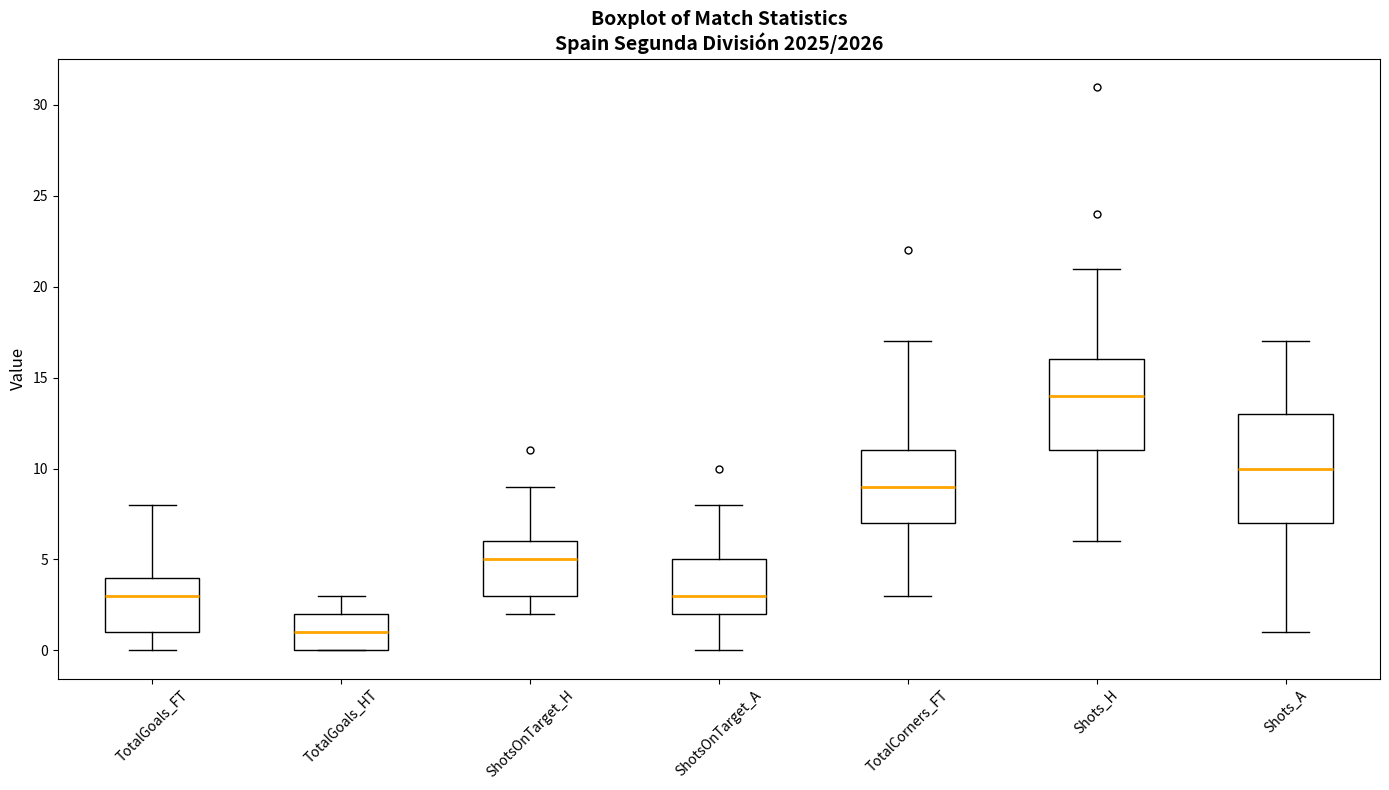

Where is the lower edge of the box for Shots_H on the y-axis? The values are not printed on the chart, so give them approximately, as read against the axis.

11